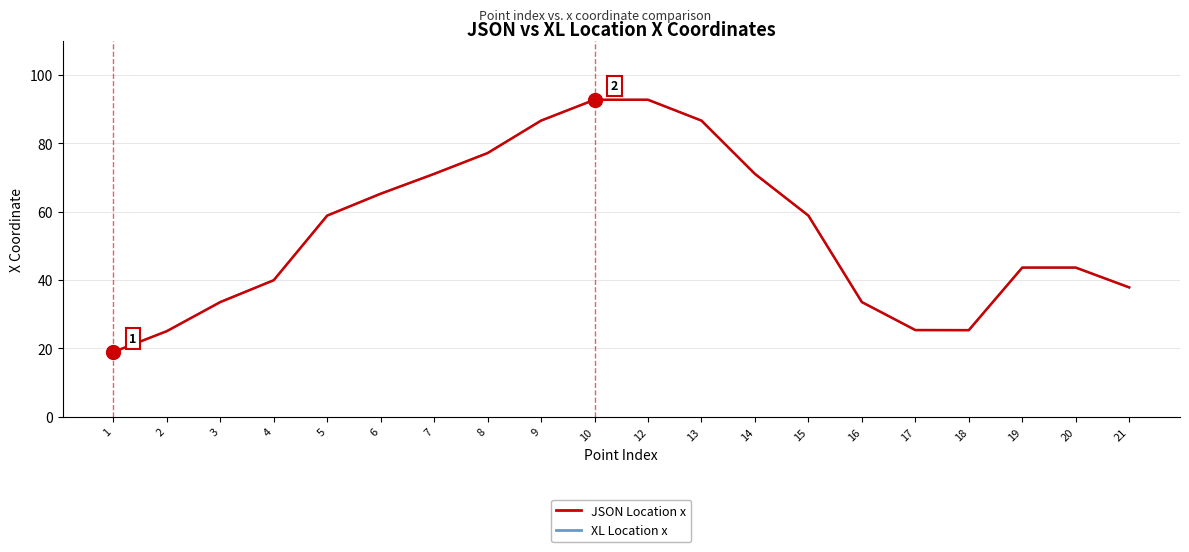

Which series changed the most between 18 and 19?

JSON Location x